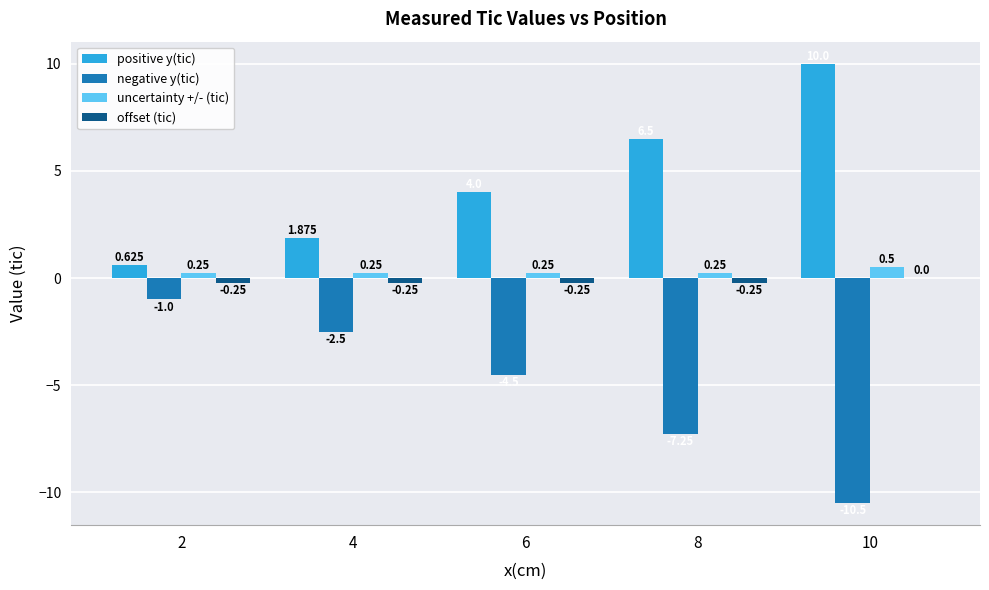

Is the value of uncertainty +/- (tic) at 8 greater than the value of offset (tic) at 8?

Yes